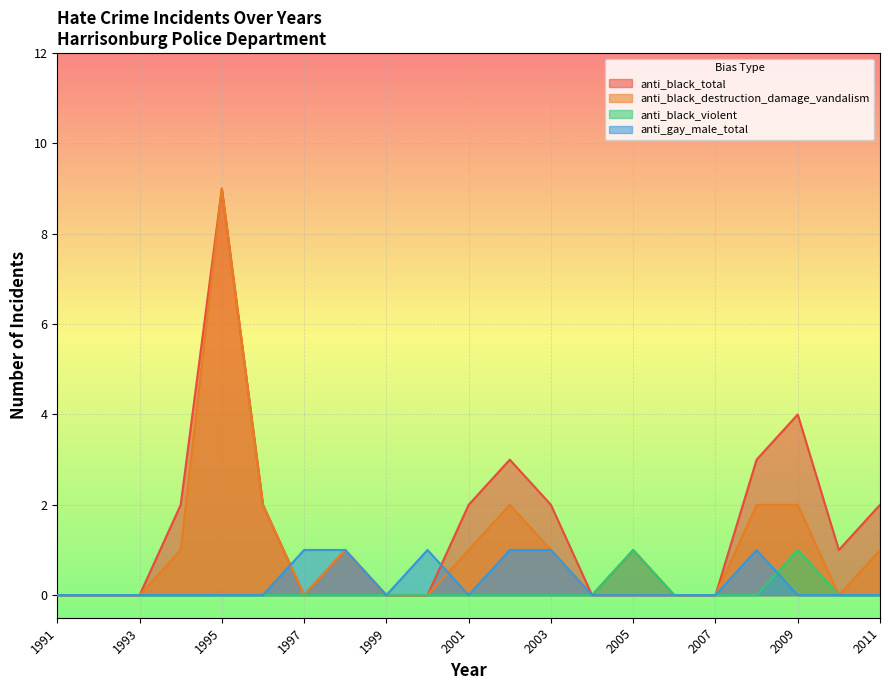

How many categories are shown in the chart?

21